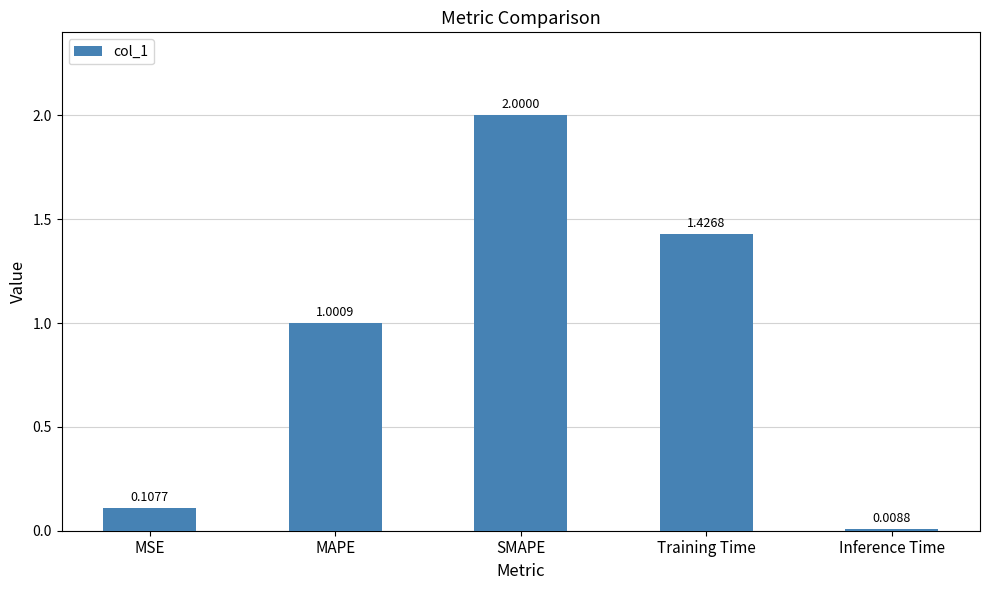

How many values are below 1?

2